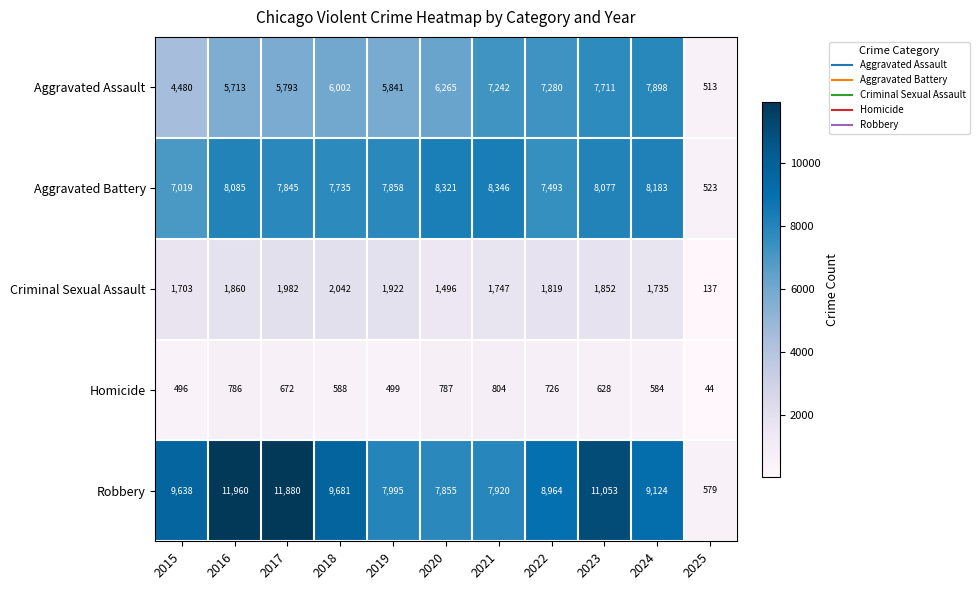

At which category is the sum across all series the highest?

2023